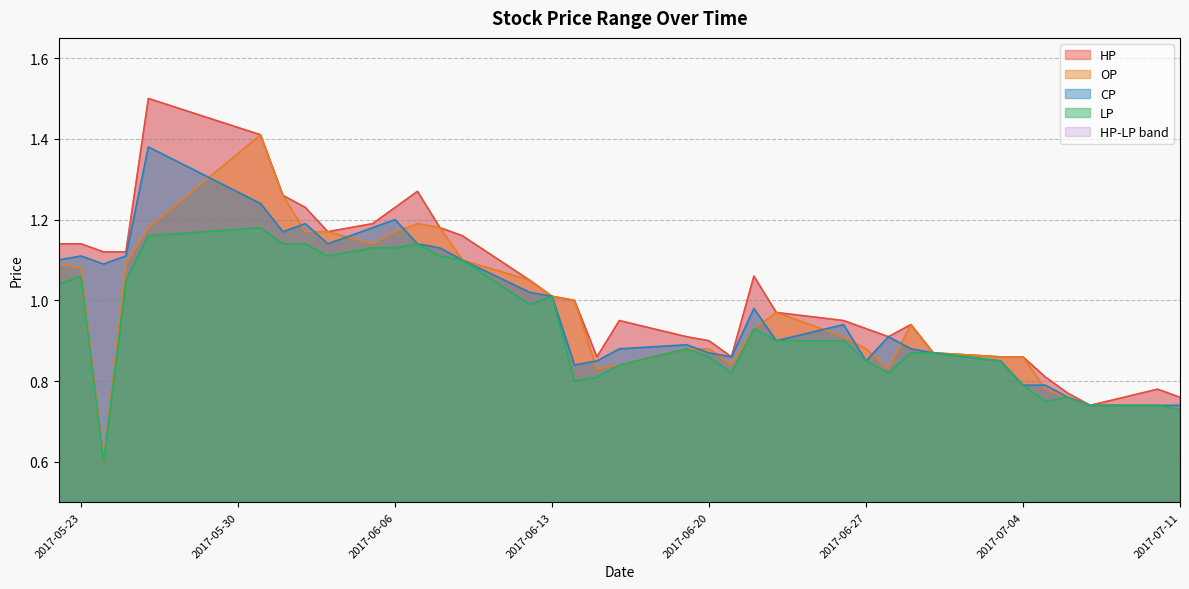

What is the highest value of the OP series?

1.4